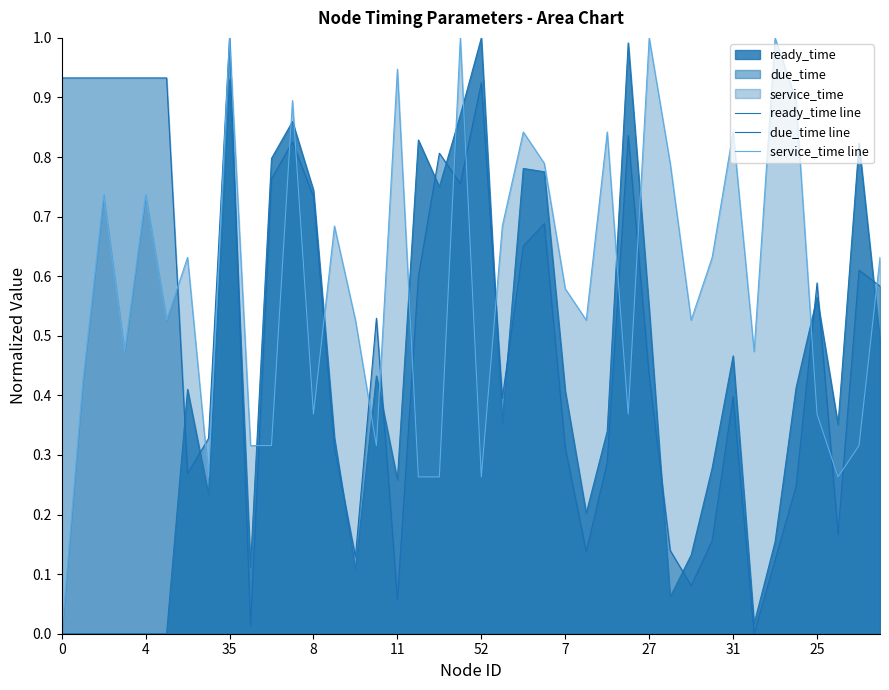

How many times do due_time line and service_time line cross each other?

18